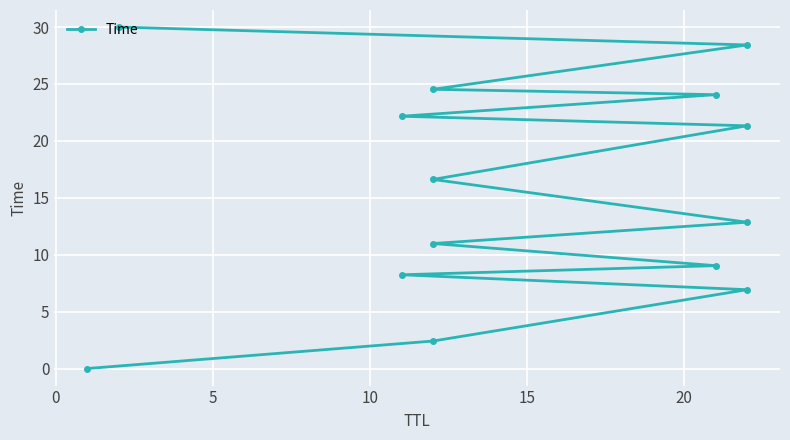

How many data points are less than 16?

7